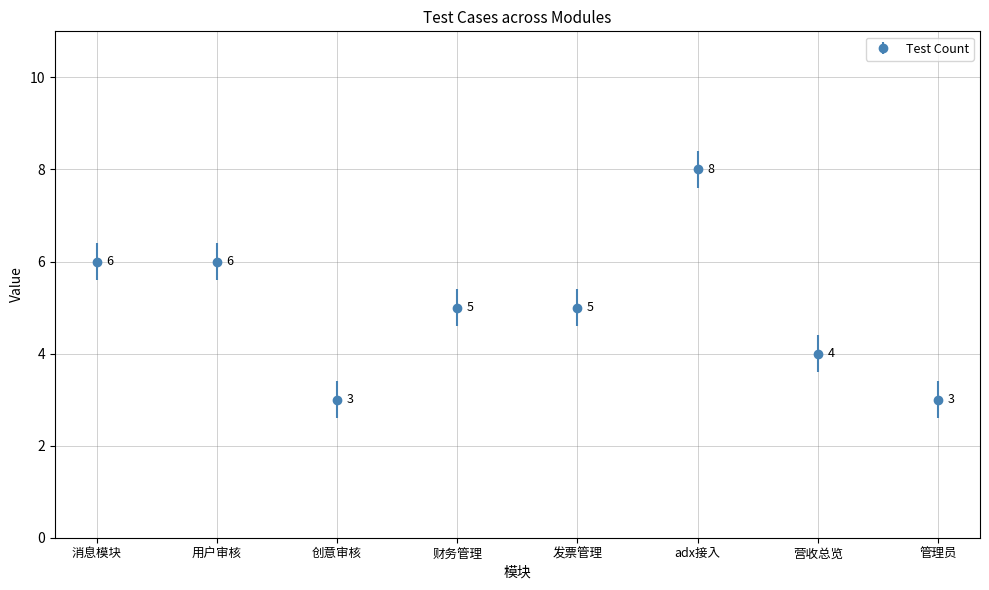

Reading left to right, list all the values displayed in this chart.

6	6	3	5	5	8	4	3